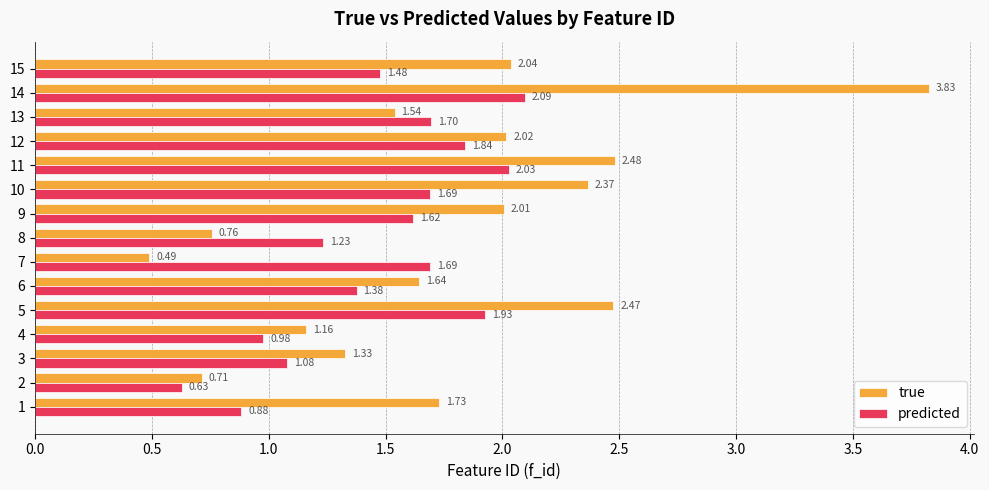

Which category has the highest value in the true series?

14